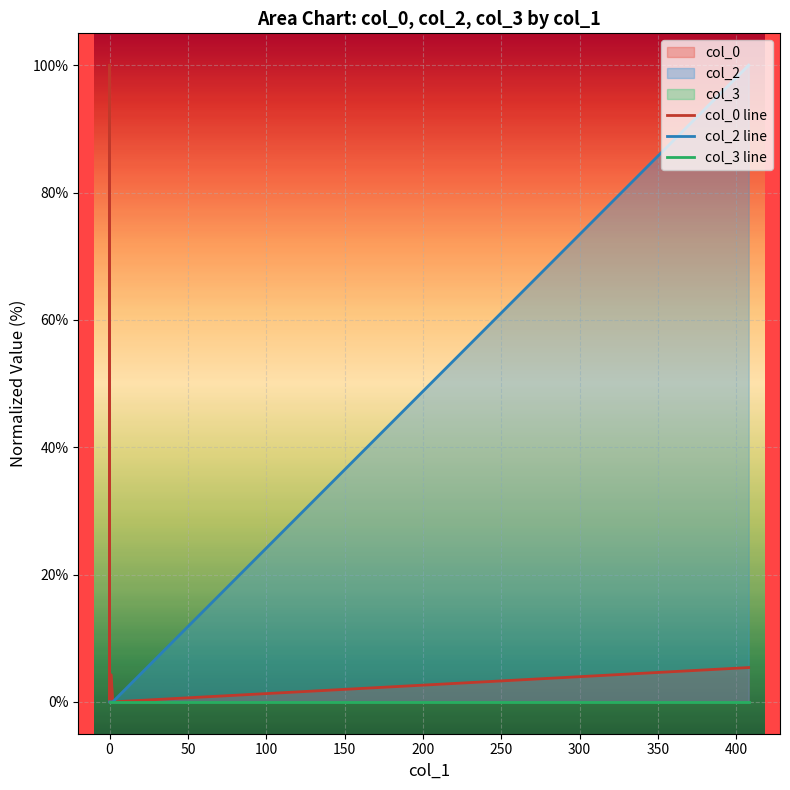

True or false: col_3 line and col_2 line cross at least once.

False